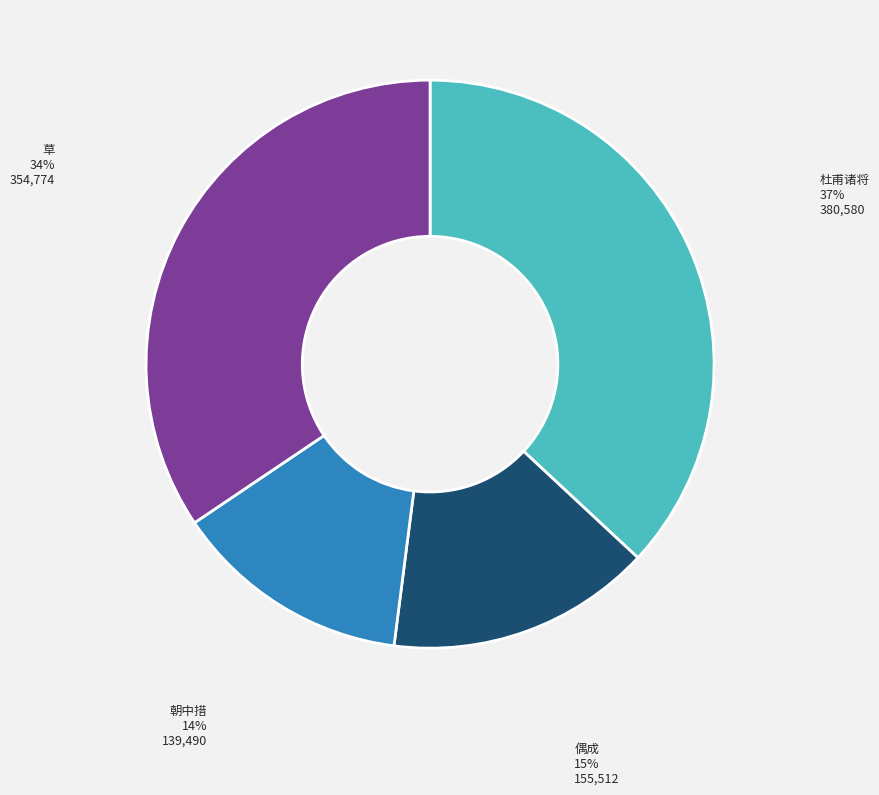

Is there a majority slice in this chart?

No